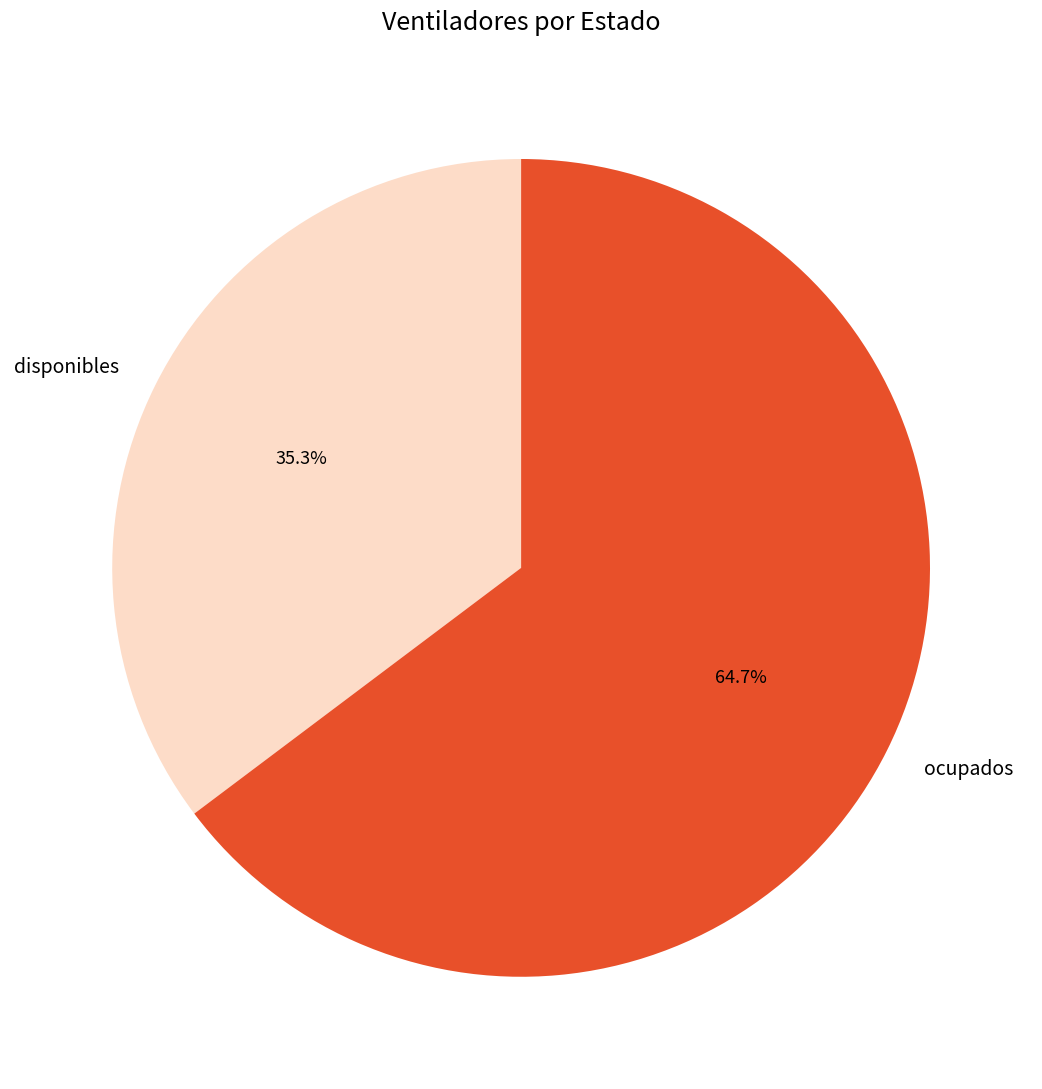

The ocupados slice represents 54% of the pie. True or false?

False